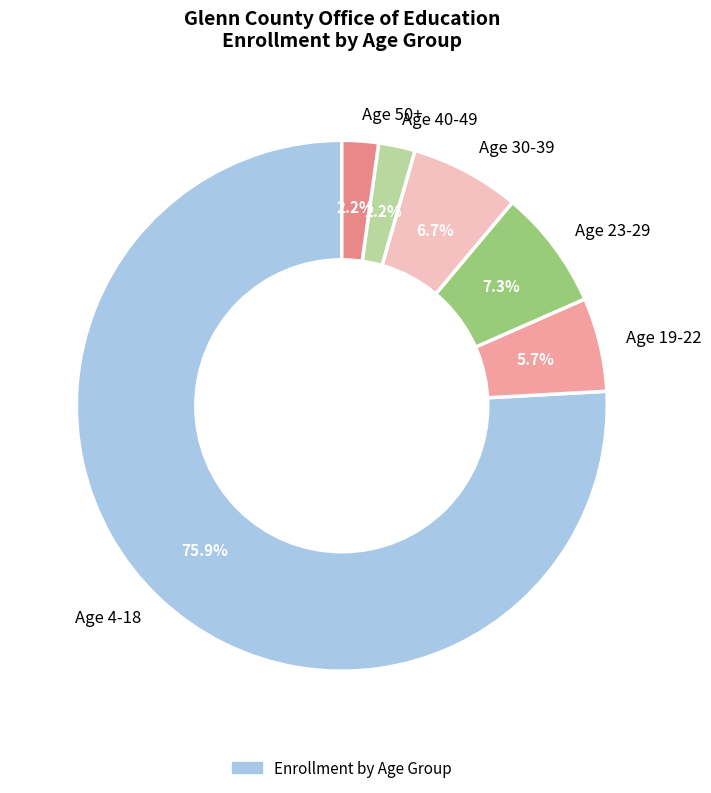

To the nearest percent, what percentage of the pie is Age 23-29?

7%